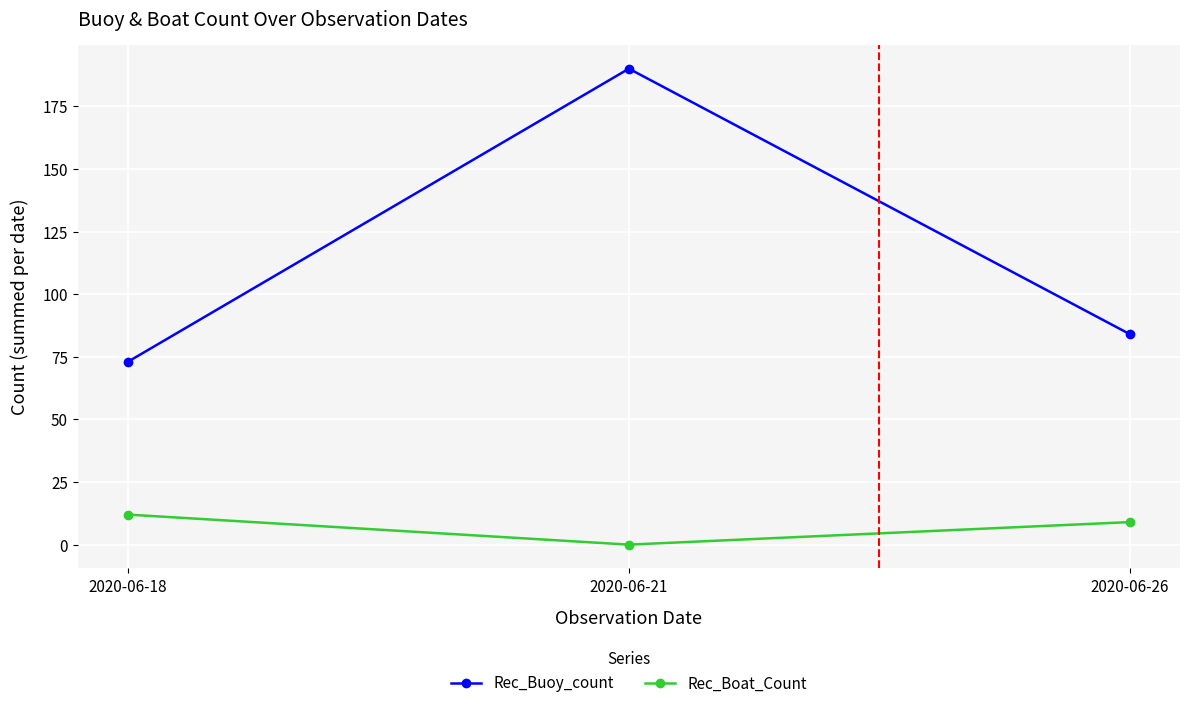

How many values in Rec_Boat_Count are above zero?

2